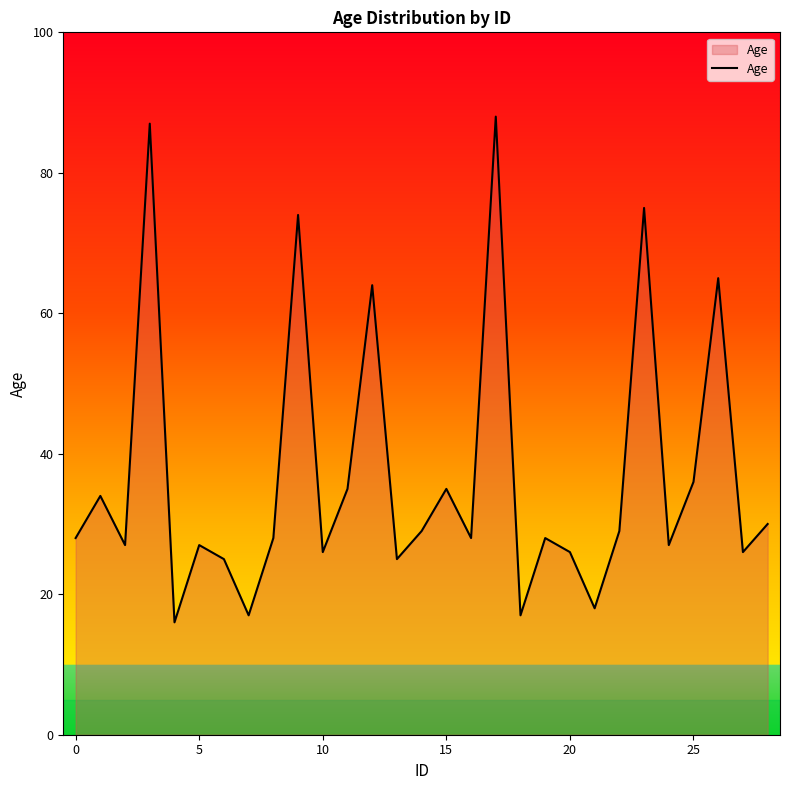

Does the chart display data point markers on the line(s)?

No